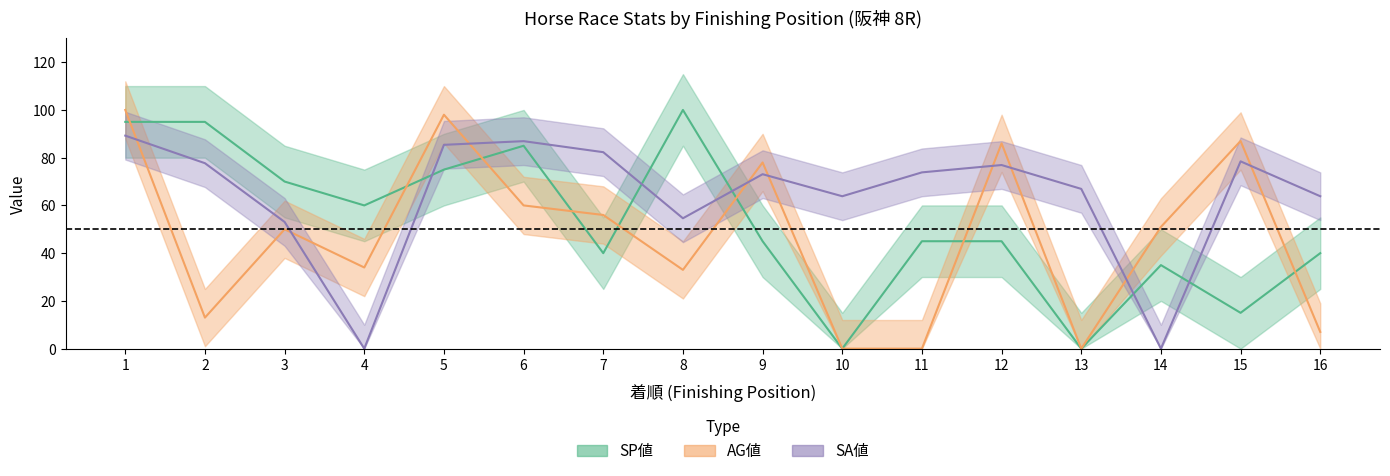

At which category does AG値 reach its first local valley?

2